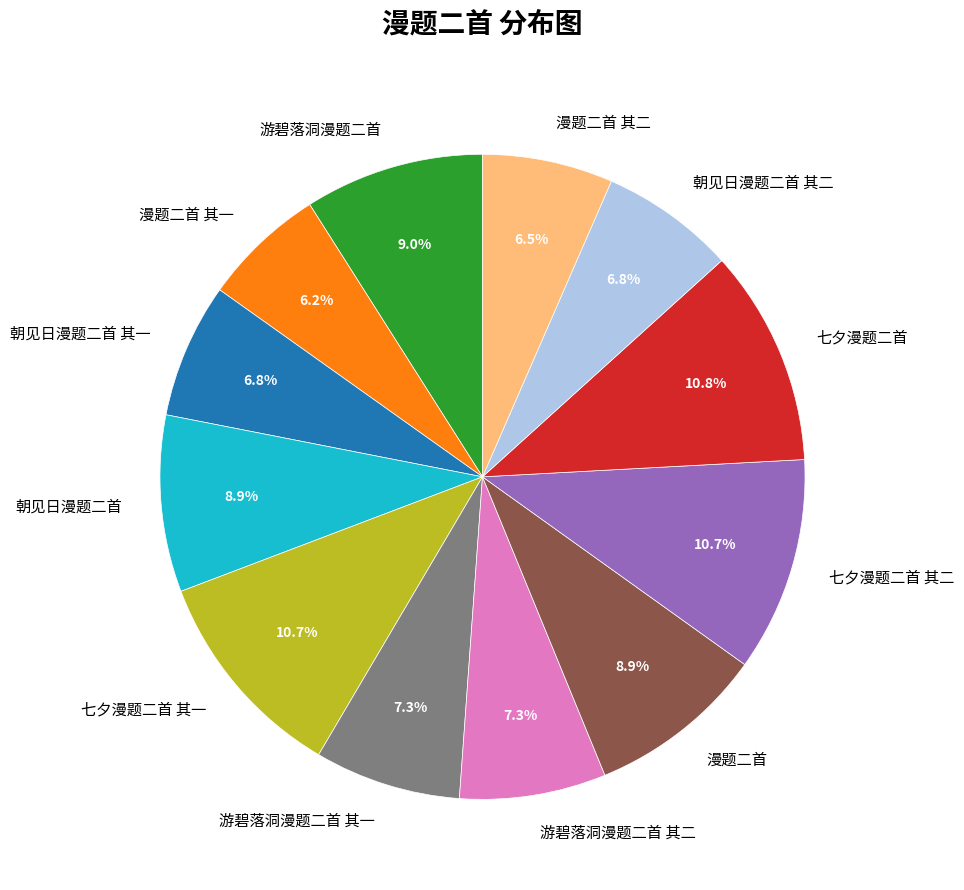

Approximately how many times larger is the value at 七夕漫题二首 compared to 朝见日漫题二首 其一?

1.6